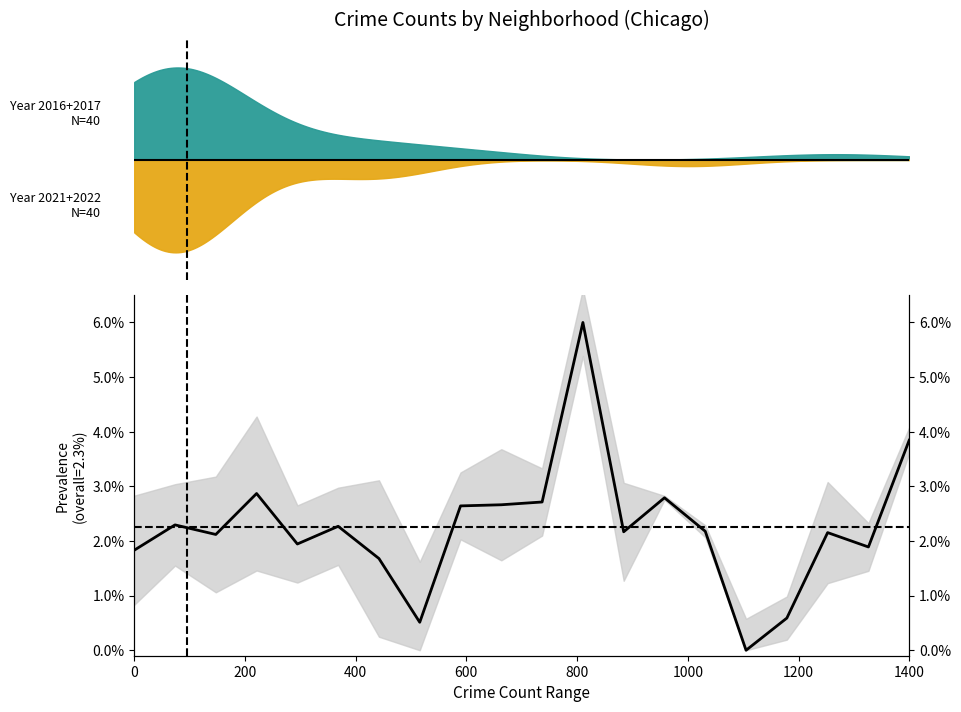

What is the maximum value shown in the chart?

0.1